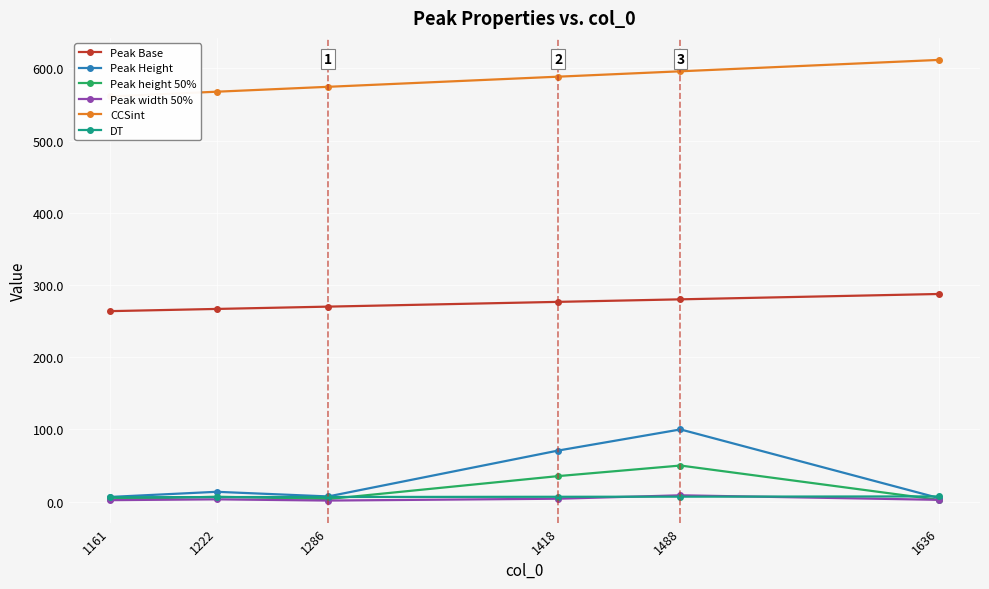

The Peak Height series shows 6.5 at 1161. True or false?

True